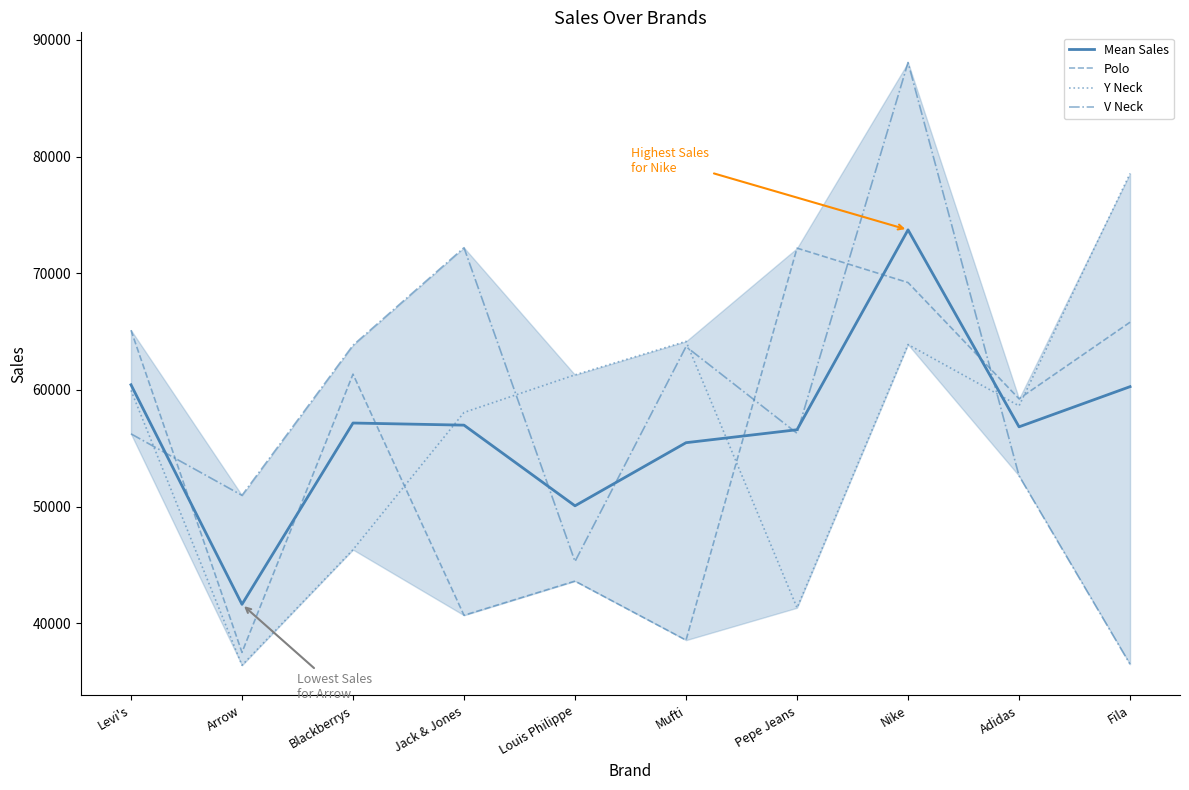

How many lines are shown in the chart?

4